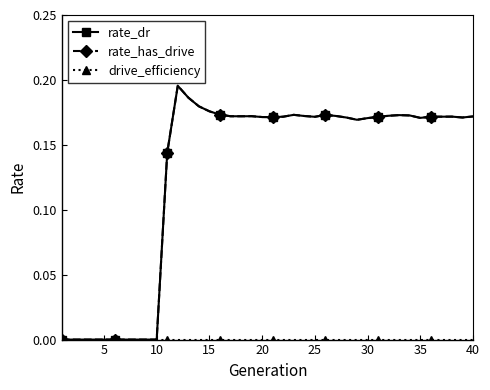

Reading right to left, transcribe all the data shown in this chart.

rate_dr: 0.2	0.2	0.2	0.2	0.2	0.2	0.2	0.2	0.2	0.2	0.2	0.2	0.2	0.2	0.2	0.2	0.2	0.2	0.2	0.2	0.2	0.2	0.2	0.2	0.2	0.2	0.2	0.2	0.2	0.1	0.0	0.0	0.0	0.0	0.0	0.0	0.0	0.0	0.0	0.0
rate_has_drive: 0.2	0.2	0.2	0.2	0.2	0.2	0.2	0.2	0.2	0.2	0.2	0.2	0.2	0.2	0.2	0.2	0.2	0.2	0.2	0.2	0.2	0.2	0.2	0.2	0.2	0.2	0.2	0.2	0.2	0.1	0.0	0.0	0.0	0.0	0.0	0.0	0.0	0.0	0.0	0.0
drive_efficiency: 0.0	0.0	0.0	0.0	0.0	0.0	0.0	0.0	0.0	0.0	0.0	0.0	0.0	0.0	0.0	0.0	0.0	0.0	0.0	0.0	0.0	0.0	0.0	0.0	0.0	0.0	0.0	0.0	0.0	0.0	0.0	0.0	0.0	0.0	0.0	0.0	0.0	0.0	0.0	0.0